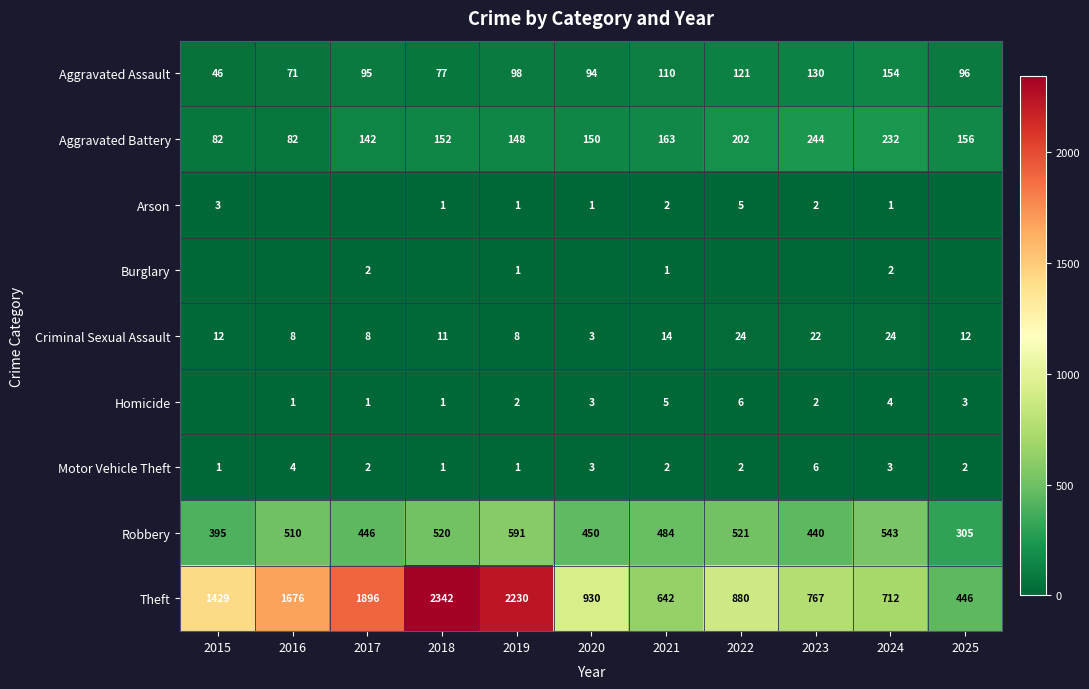

What is the difference between the maximum and minimum values in the Criminal Sexual Assault series?

21